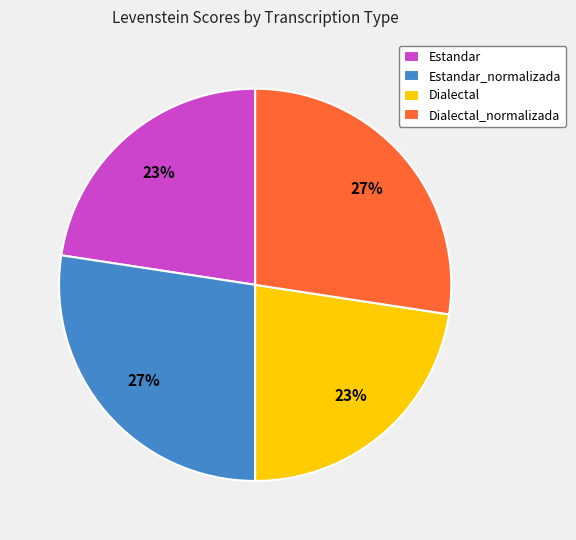

True or false: Dialectal accounts for 34% of the total.

False